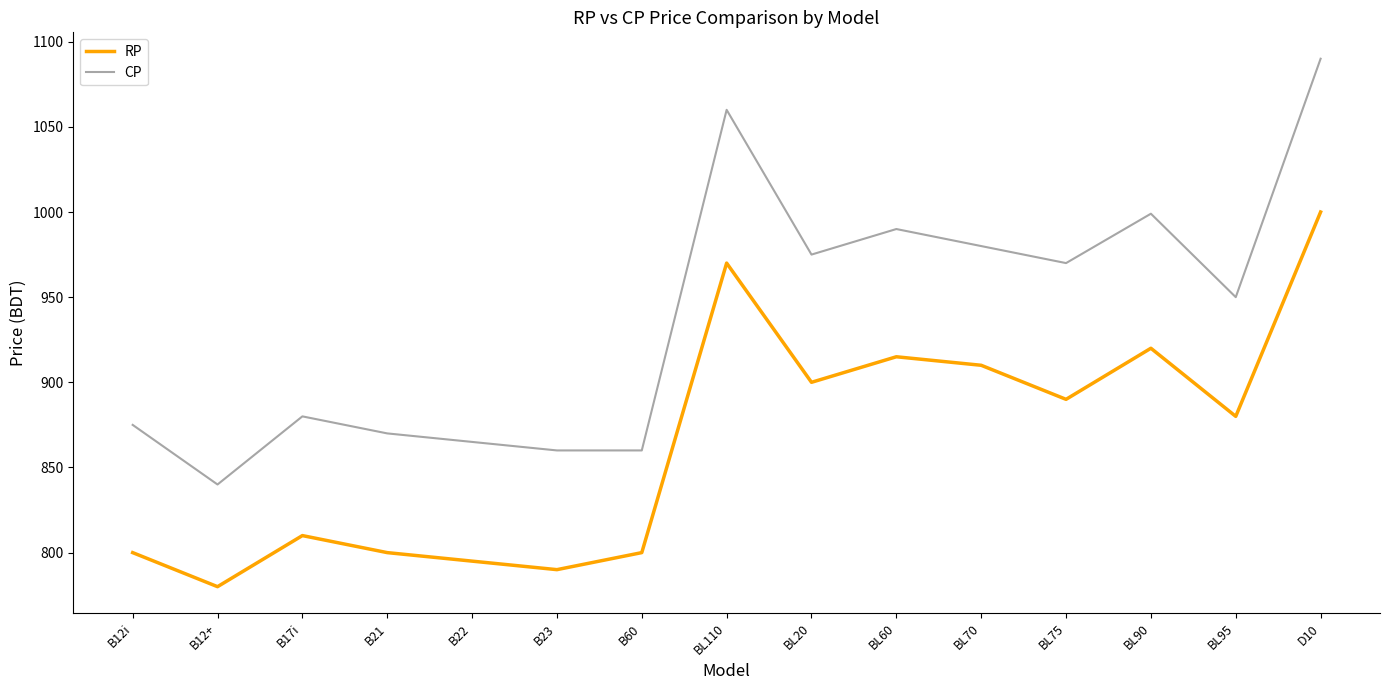

True or false: CP and RP intersect in this chart.

False